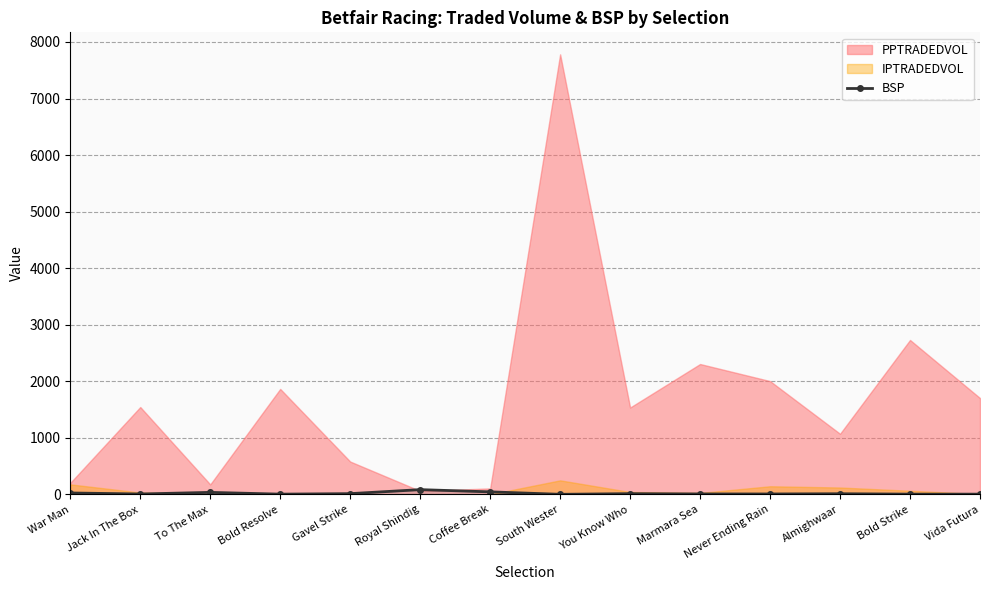

The chart shows a value of 15.9 at Jack In The Box. True or false?

False